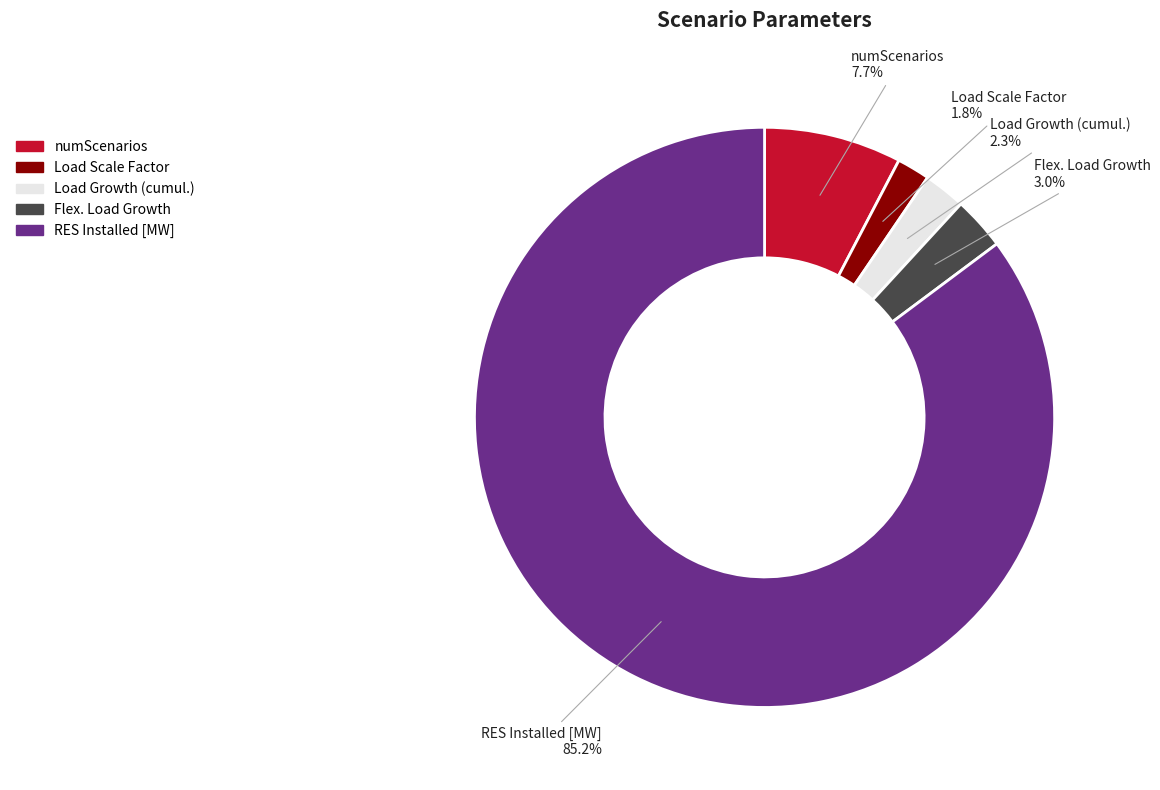

Between Flex. Load Growth and numScenarios, which is larger?

numScenarios